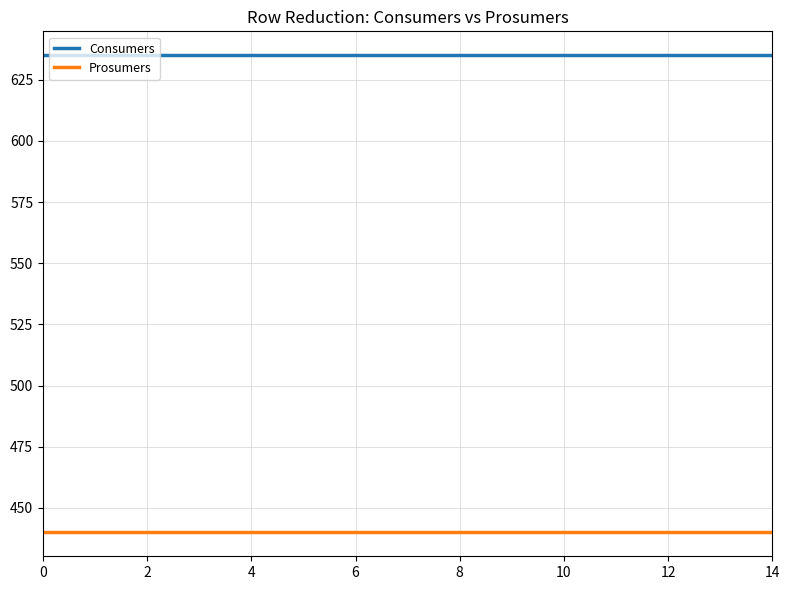

What is the average value of the Prosumers series?

440